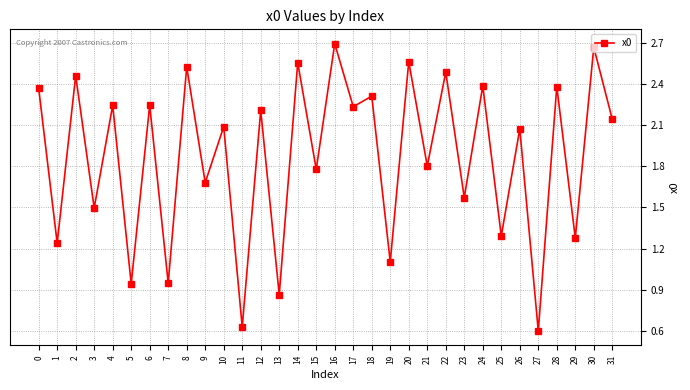

At which category does the chart reach its minimum across all series?

27